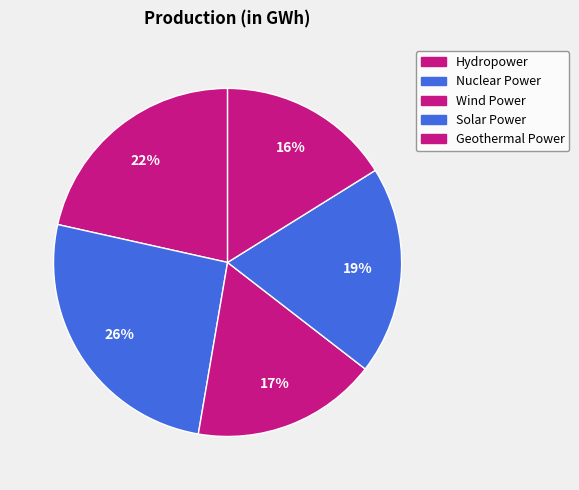

Do Solar Power and Nuclear Power together represent more than half of the pie?

No